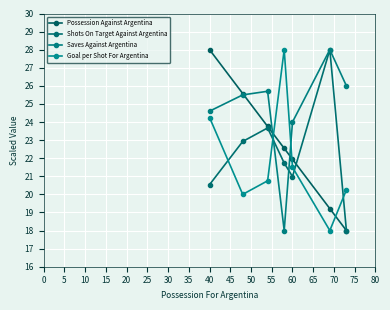

True or false: Possession Against Argentina and Shots On Target Against Argentina cross at least once.

True